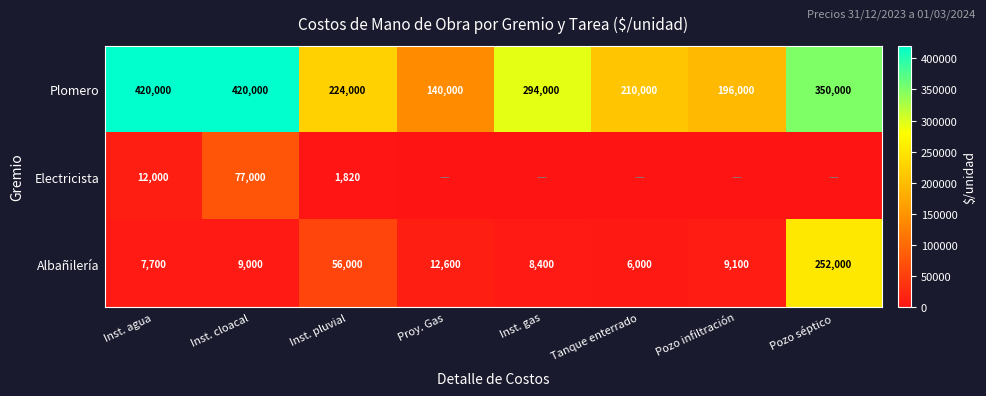

What is the sum of the Plomero values at Inst. pluvial and Pozo séptico?

574000